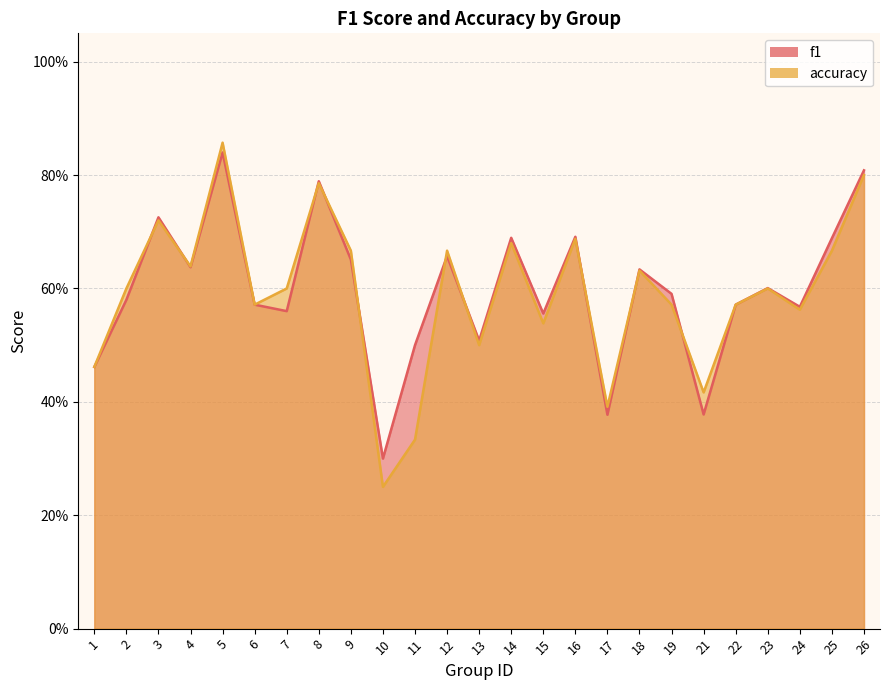

Does the chart display data point markers on the line(s)?

No